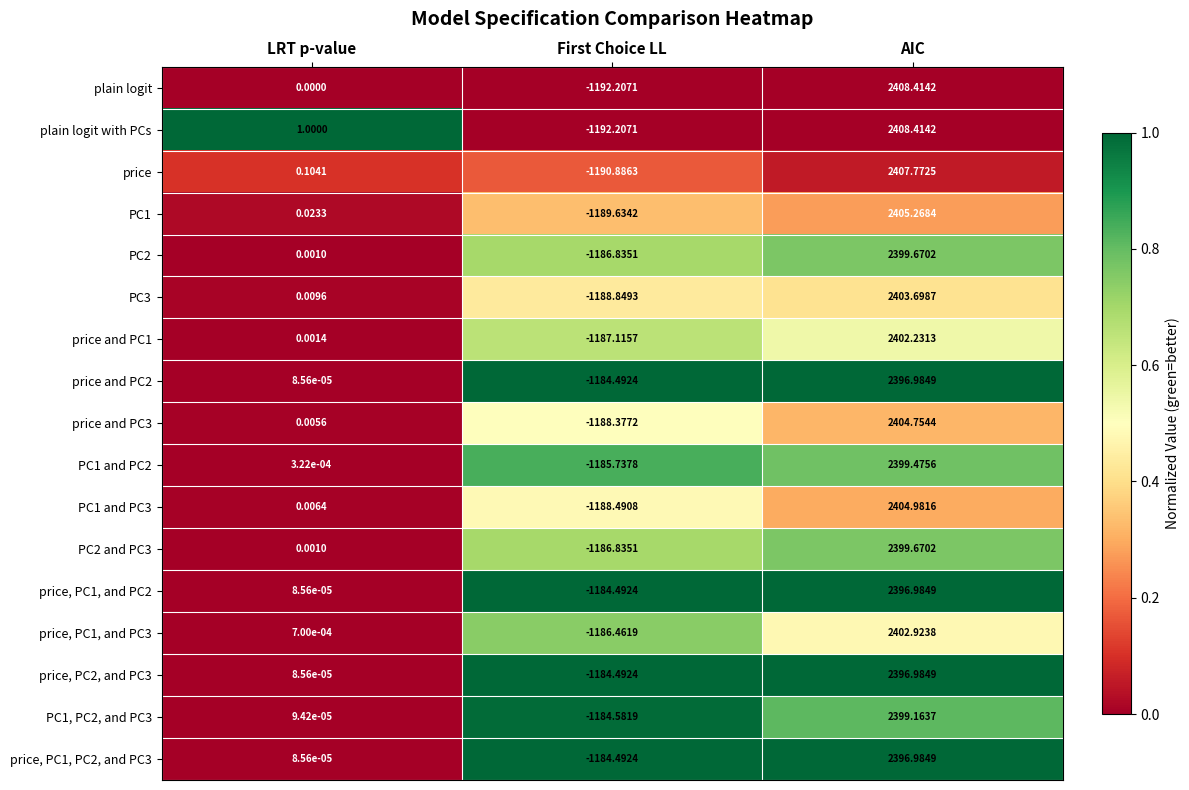

Which category has the lowest value in the PC1 and PC2 series?

First Choice LL